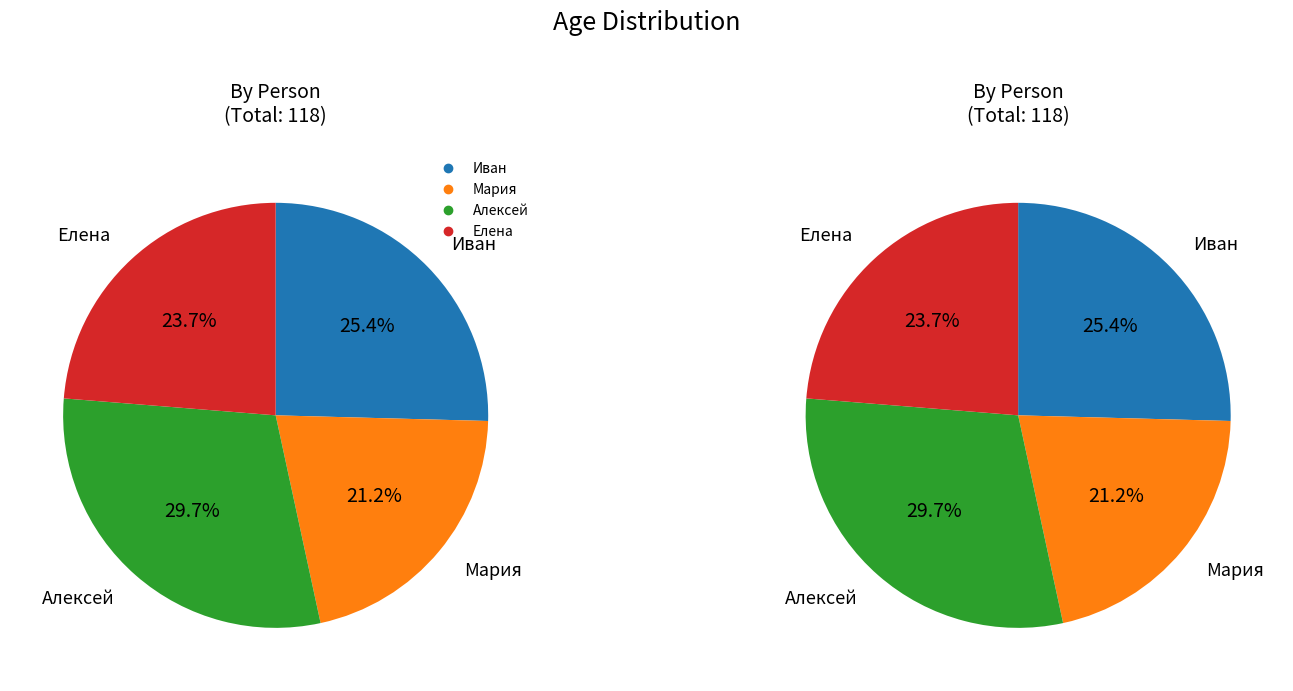

Which slice is the largest?

Алексей